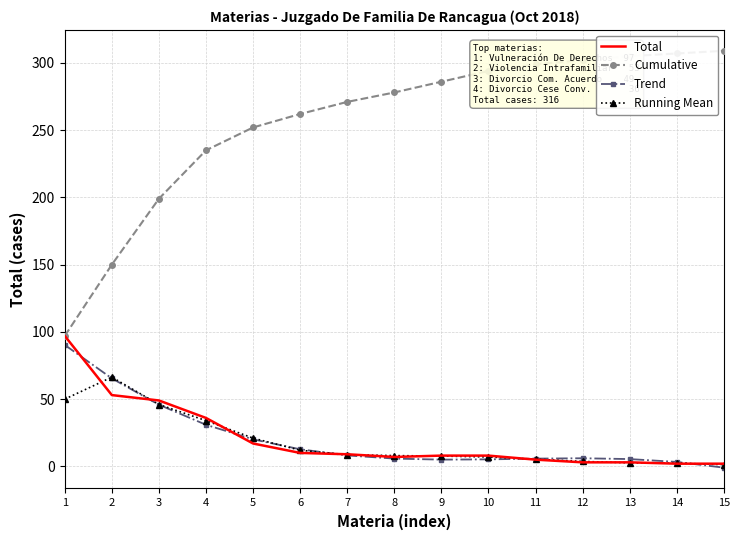

At how many categories does at least one series exceed 274?

8